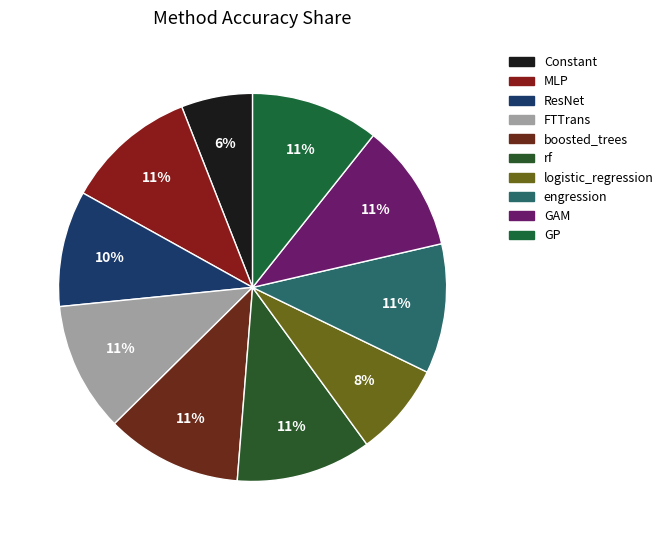

Which category has the biggest portion of the pie?

boosted_trees